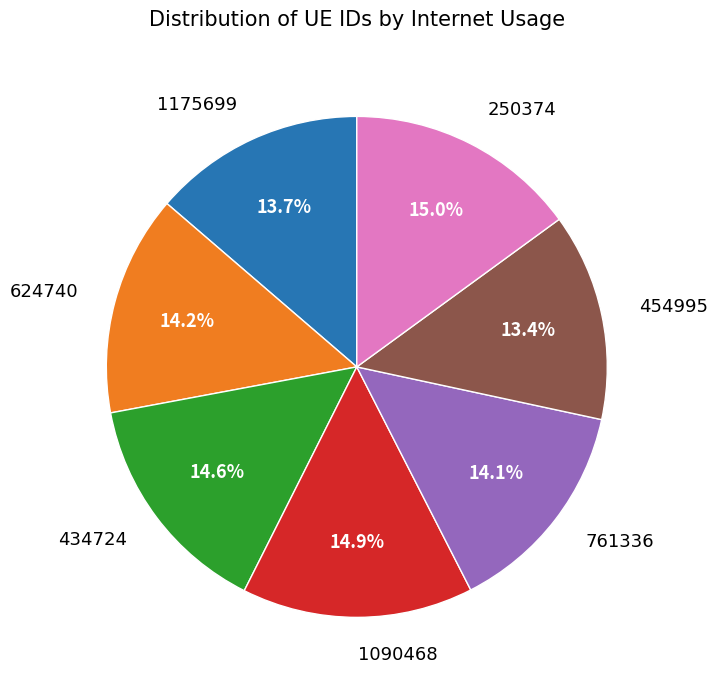

Is 761336 the majority of the pie?

No